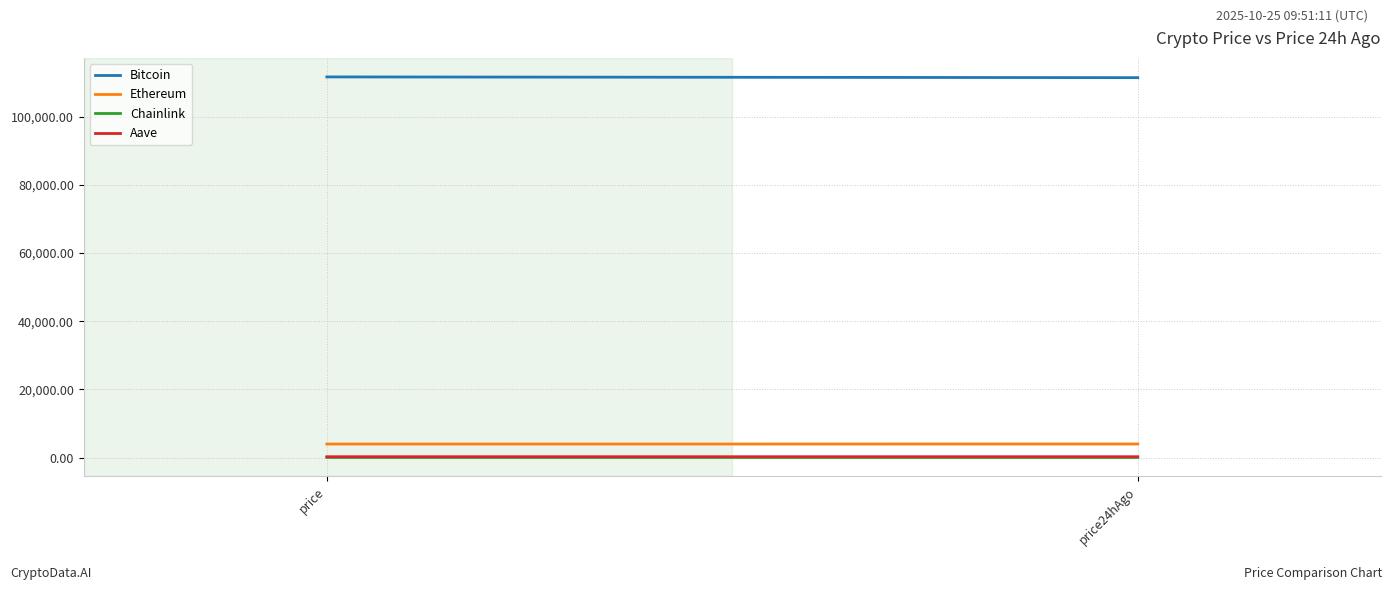

Reading right to left, transcribe all the data shown in this chart.

Bitcoin: 111476.0	111691.0
Ethereum: 3963.6	3948.9
Chainlink: 17.7	18.0
Aave: 230.4	227.3